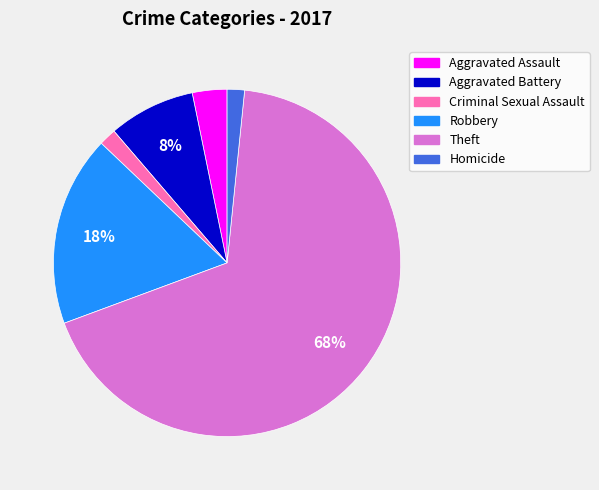

What percentage is the Robbery slice, to the nearest percent?

18%